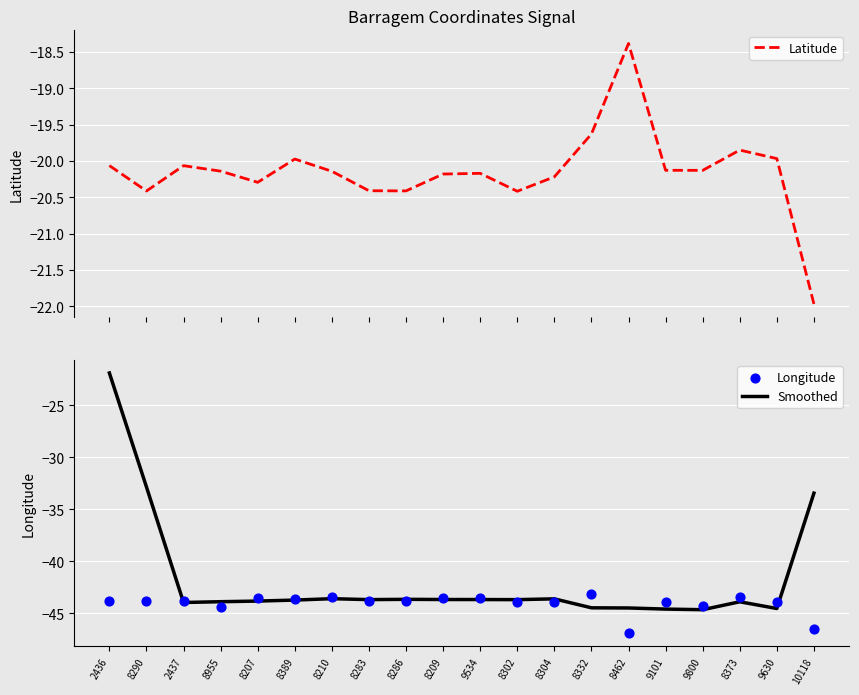

At how many categories does at least one series exceed -43?

20